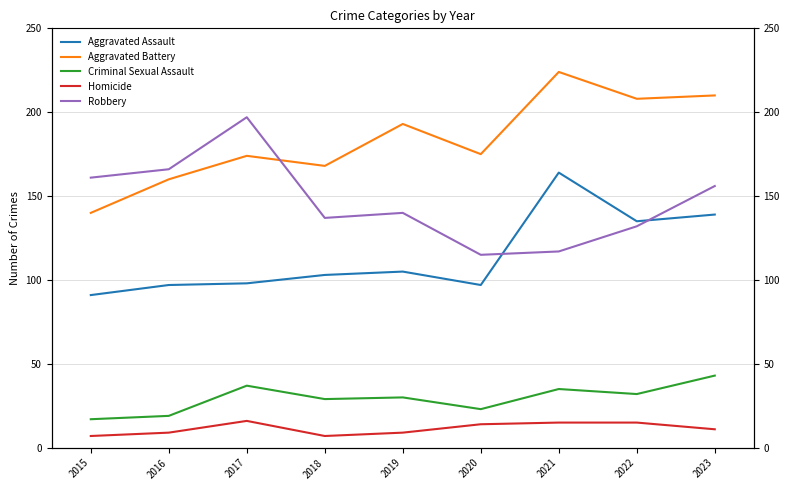

The Aggravated Battery series shows 174 at 2017. True or false?

True